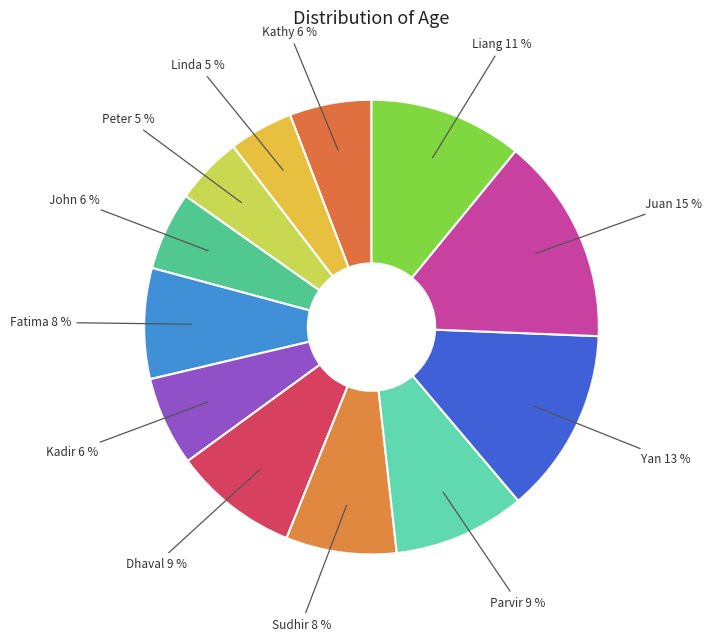

How many slices are in this pie chart?

12